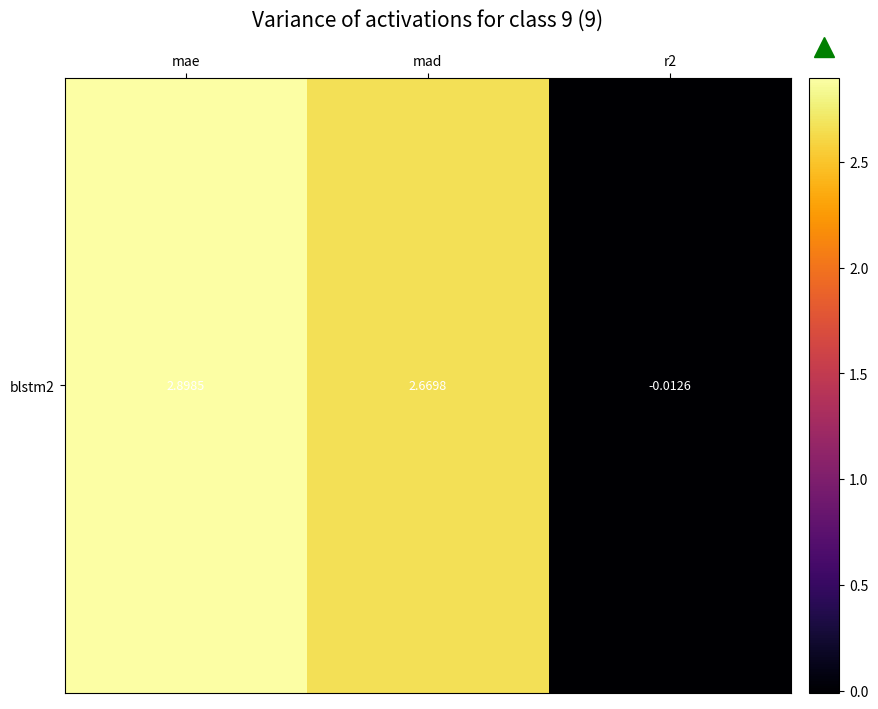

What is the sum of the values at r2 and mae?

2.9